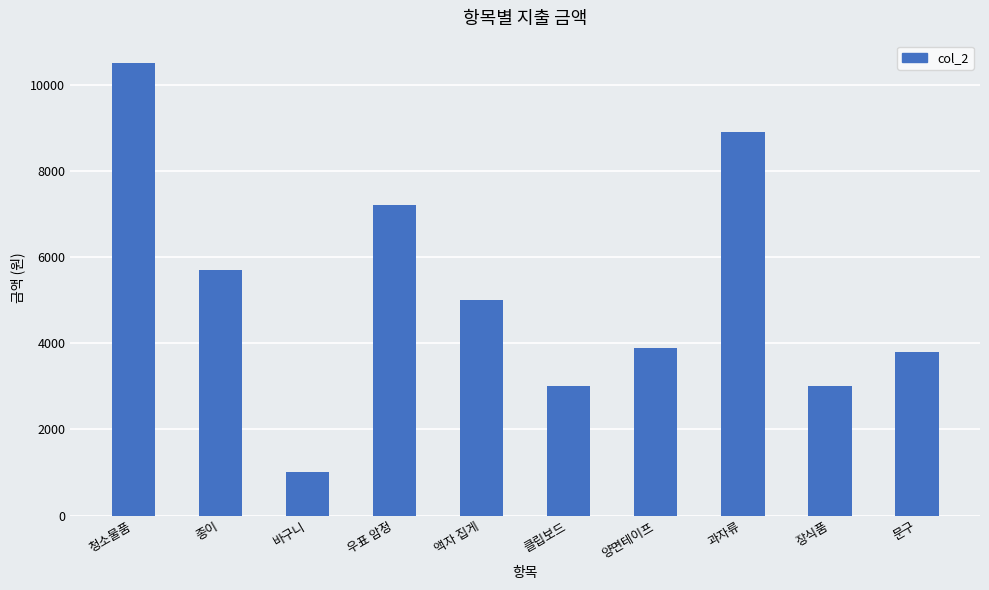

True or false: the data shows 3800 at 문구.

True